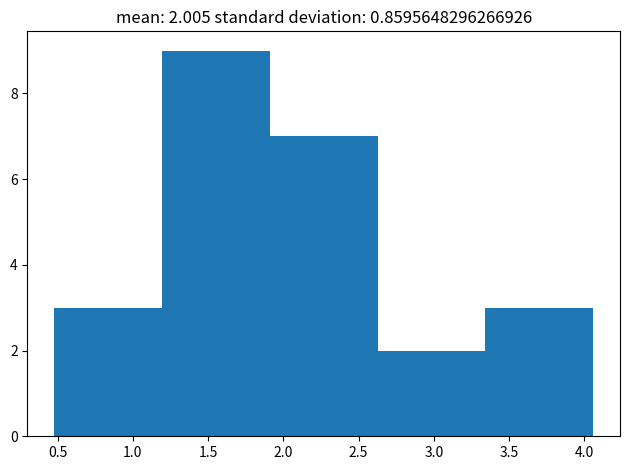

Over which range of the x-axis is the bar tallest?

1.20 to 1.90